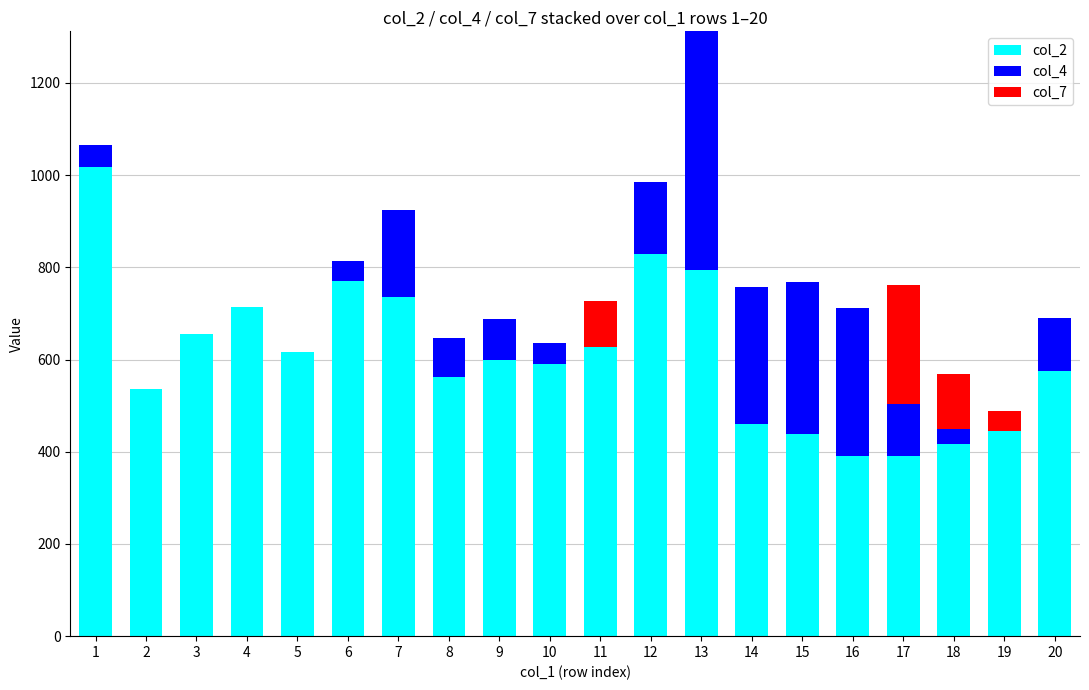

What is the total value across all series at 17?

762